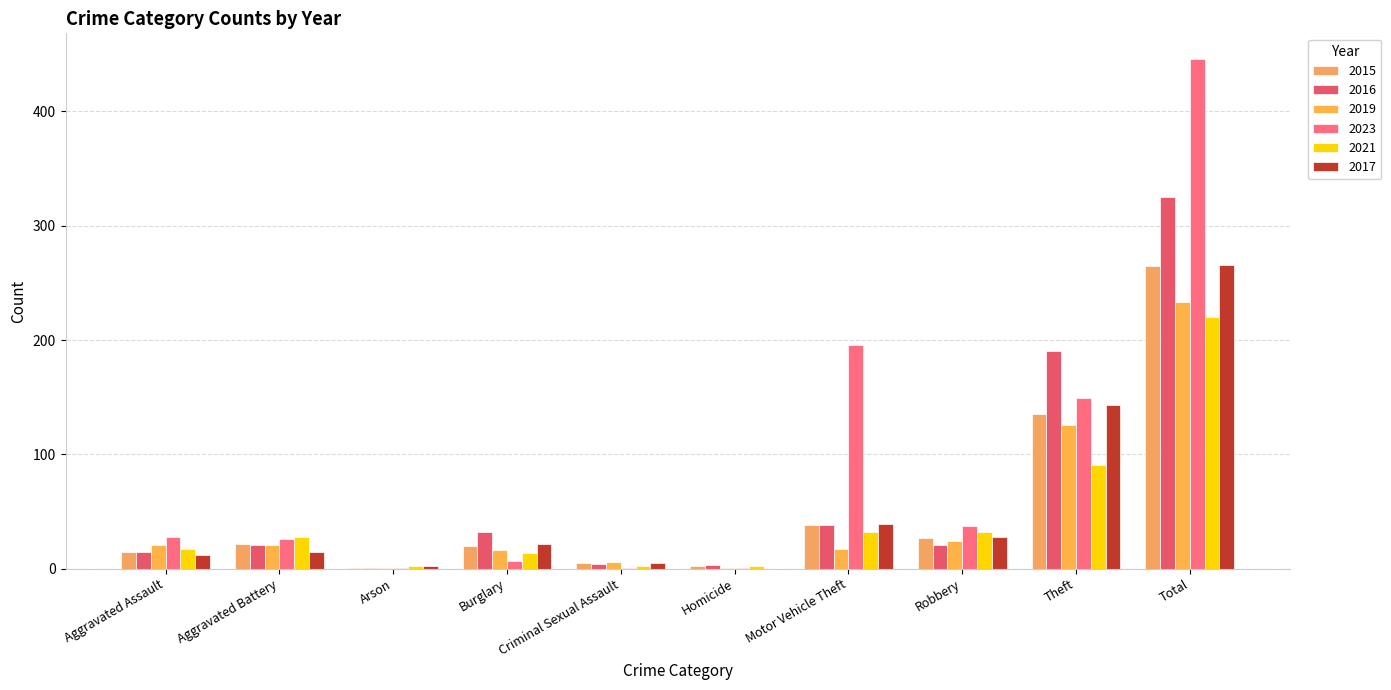

List the series in order of their peak value, lowest first.

2021, 2019, 2015, 2017, 2016, 2023